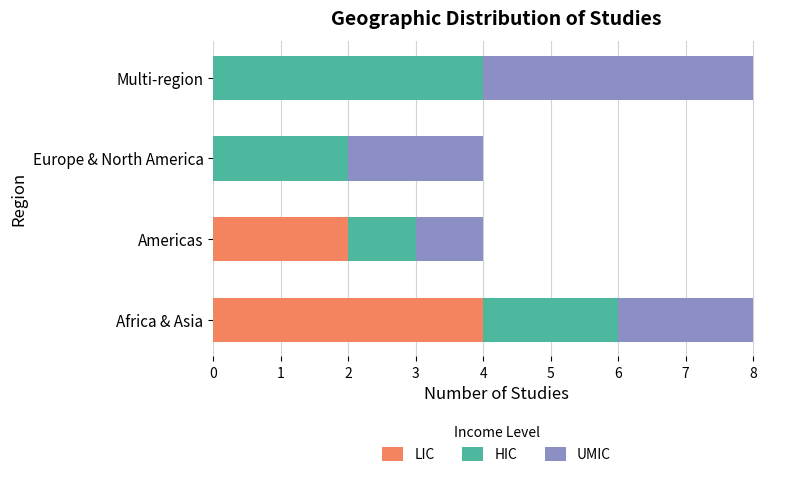

At which label does LIC reach its peak?

Africa & Asia